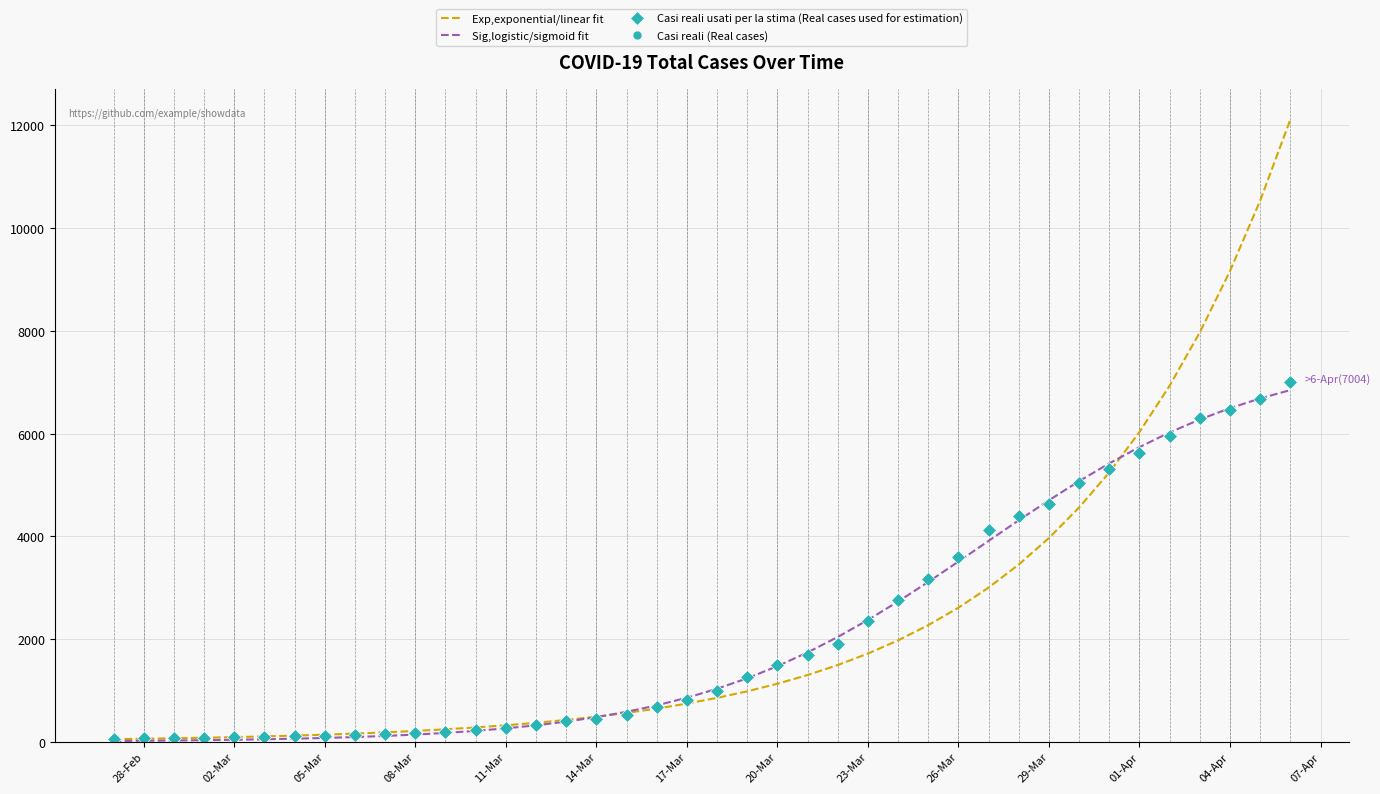

What is the greatest value displayed?

12115.0